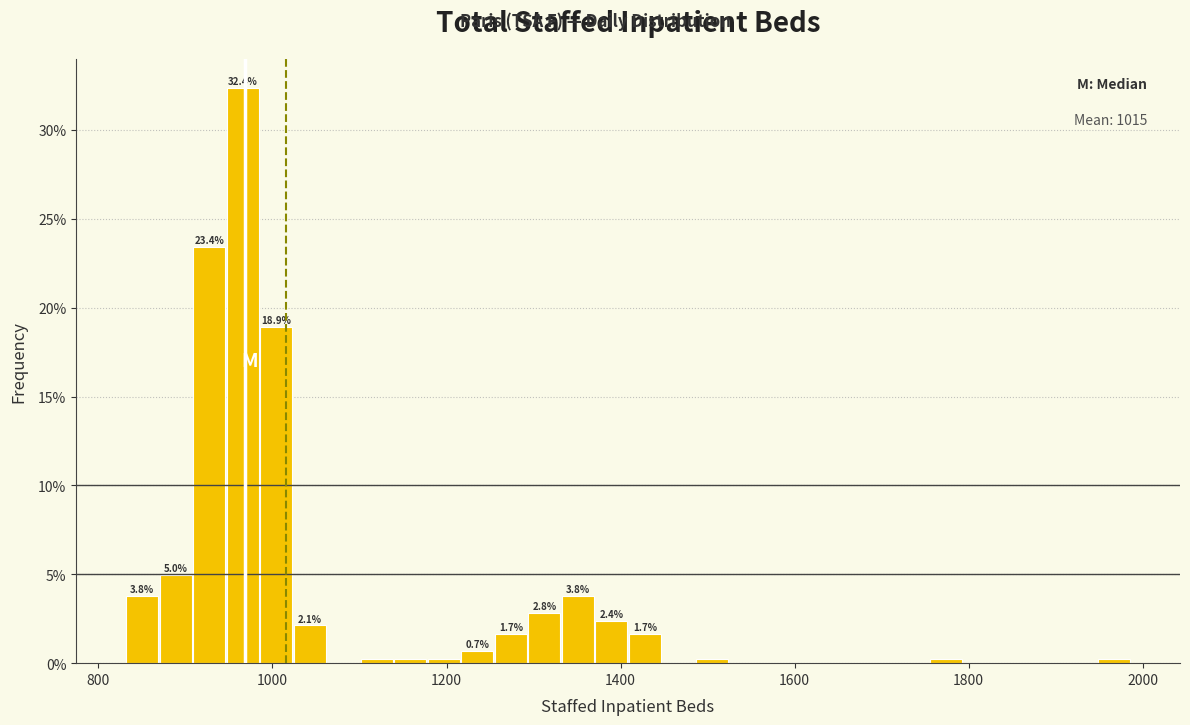

Read against the x-axis, roughly where is the centre of the tallest bar?

960